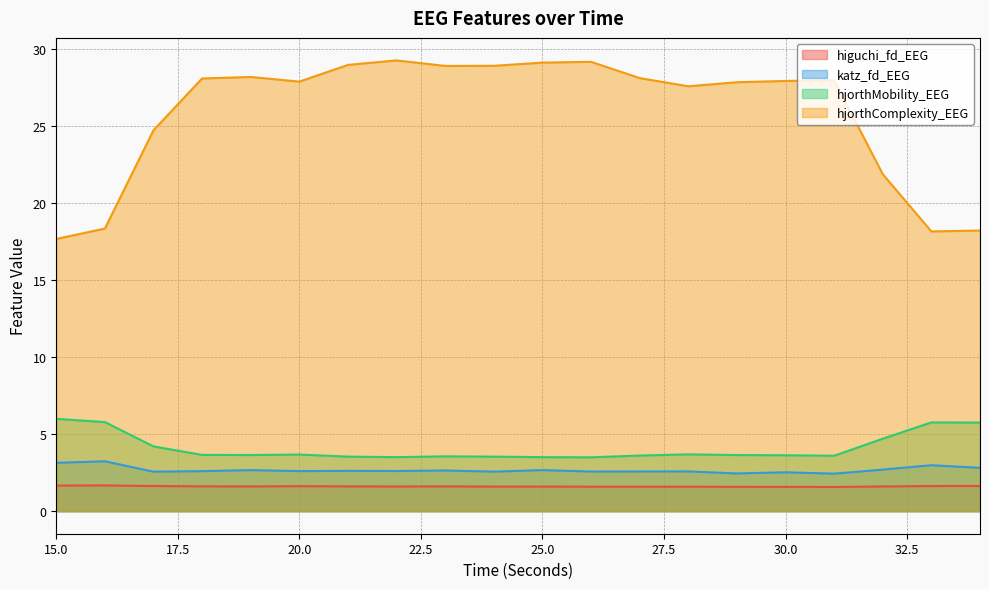

What is the value of the hjorthComplexity_EEG point at the 16th from the left?

27.9